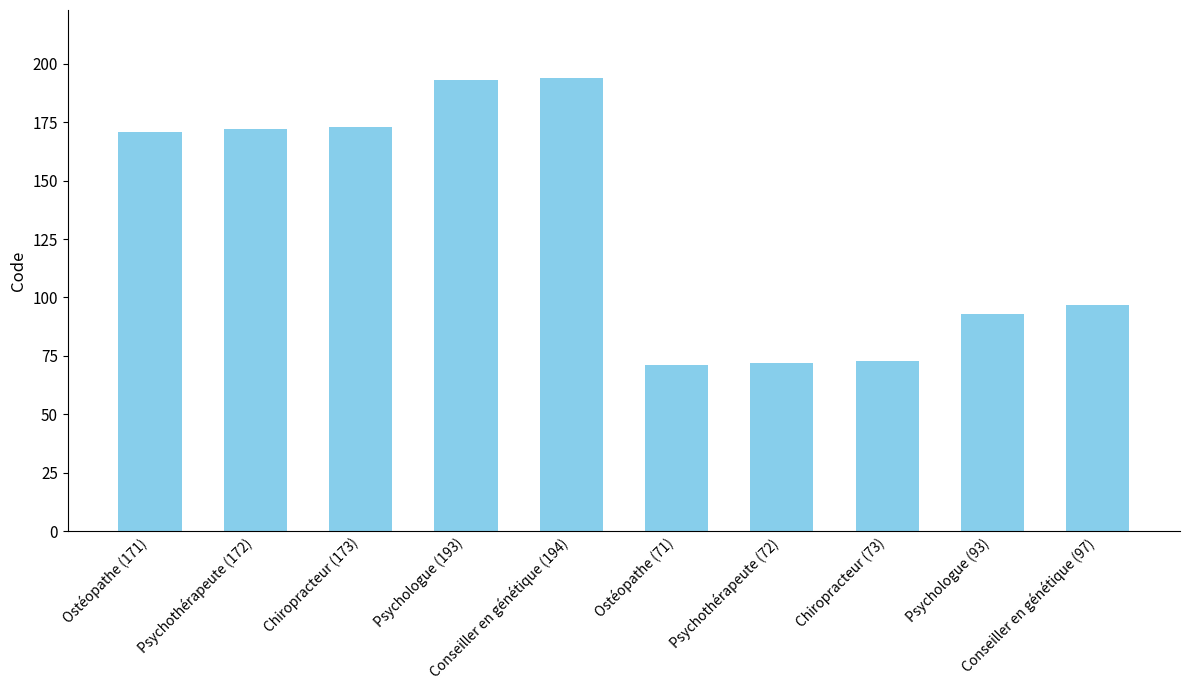

What is the smallest value displayed?

71